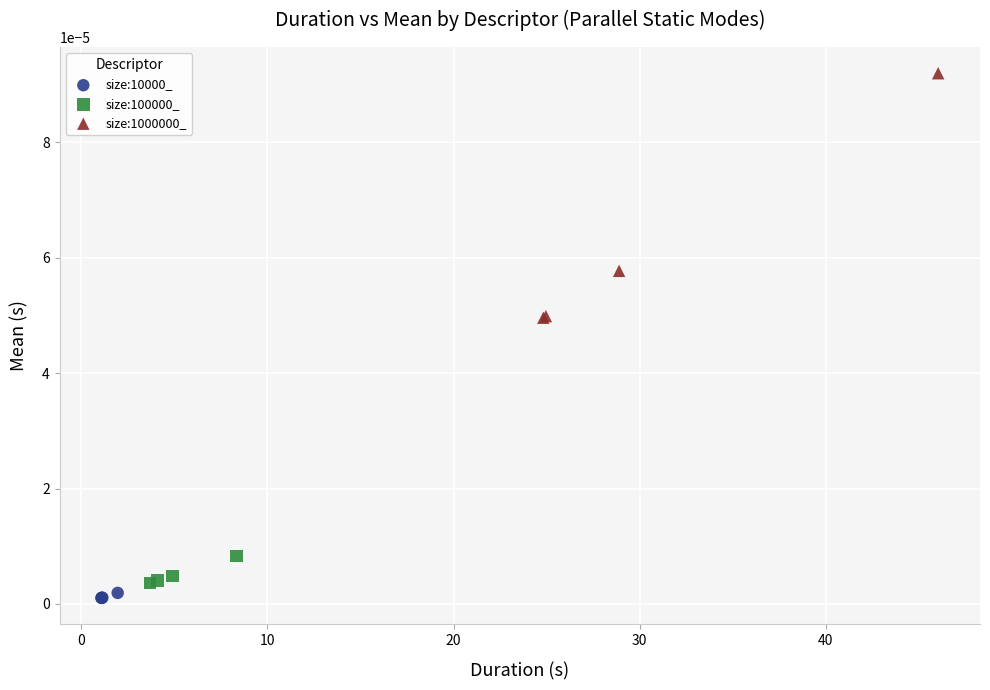

Which series reaches the maximum Y coordinate?

size:1000000_